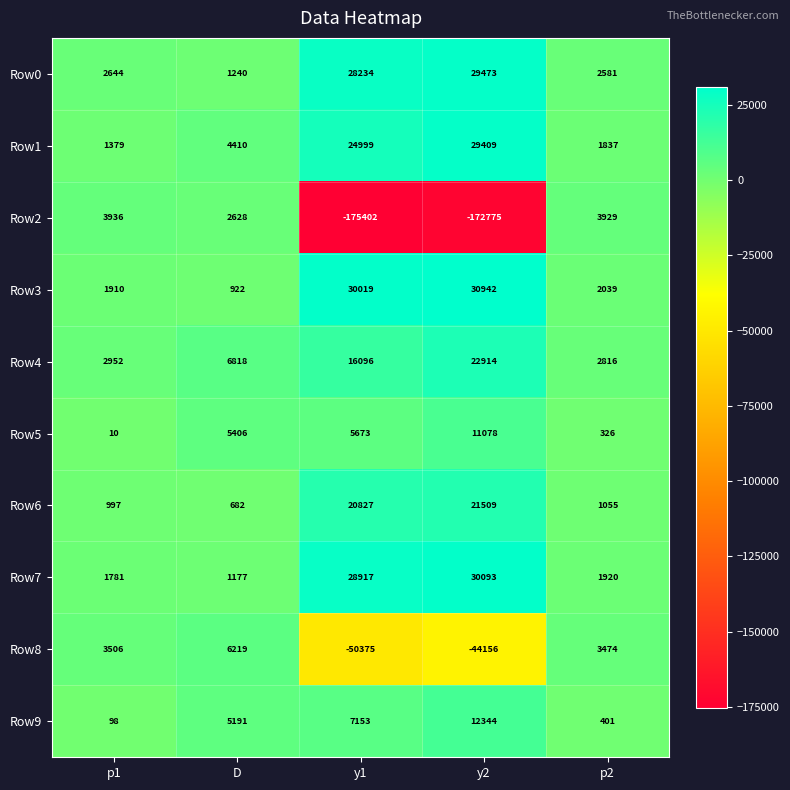

Is the value of Row4 at y1 greater than the value of Row8 at y1?

Yes